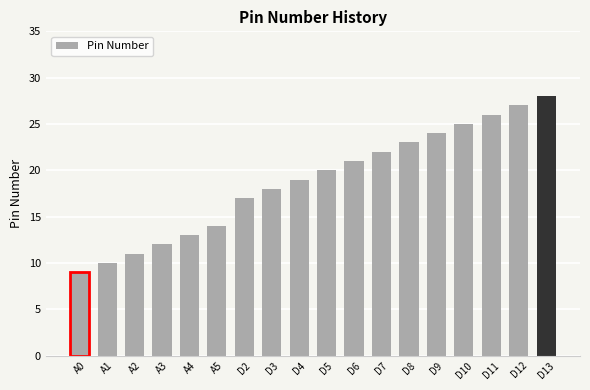

What is the sum of all values?

339